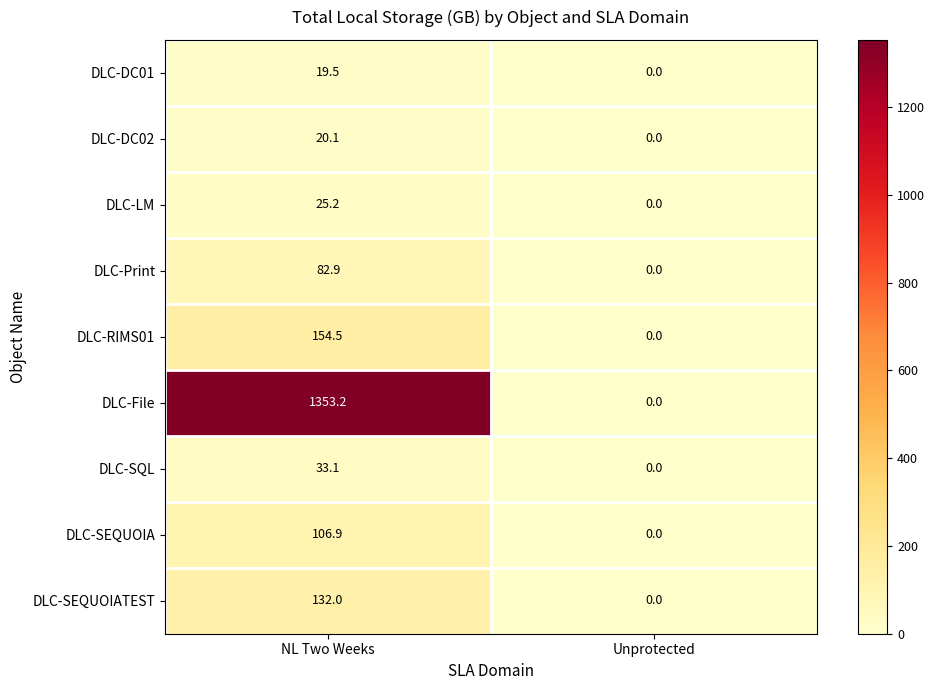

What is the total value across all series at NL Two Weeks?

1927.4